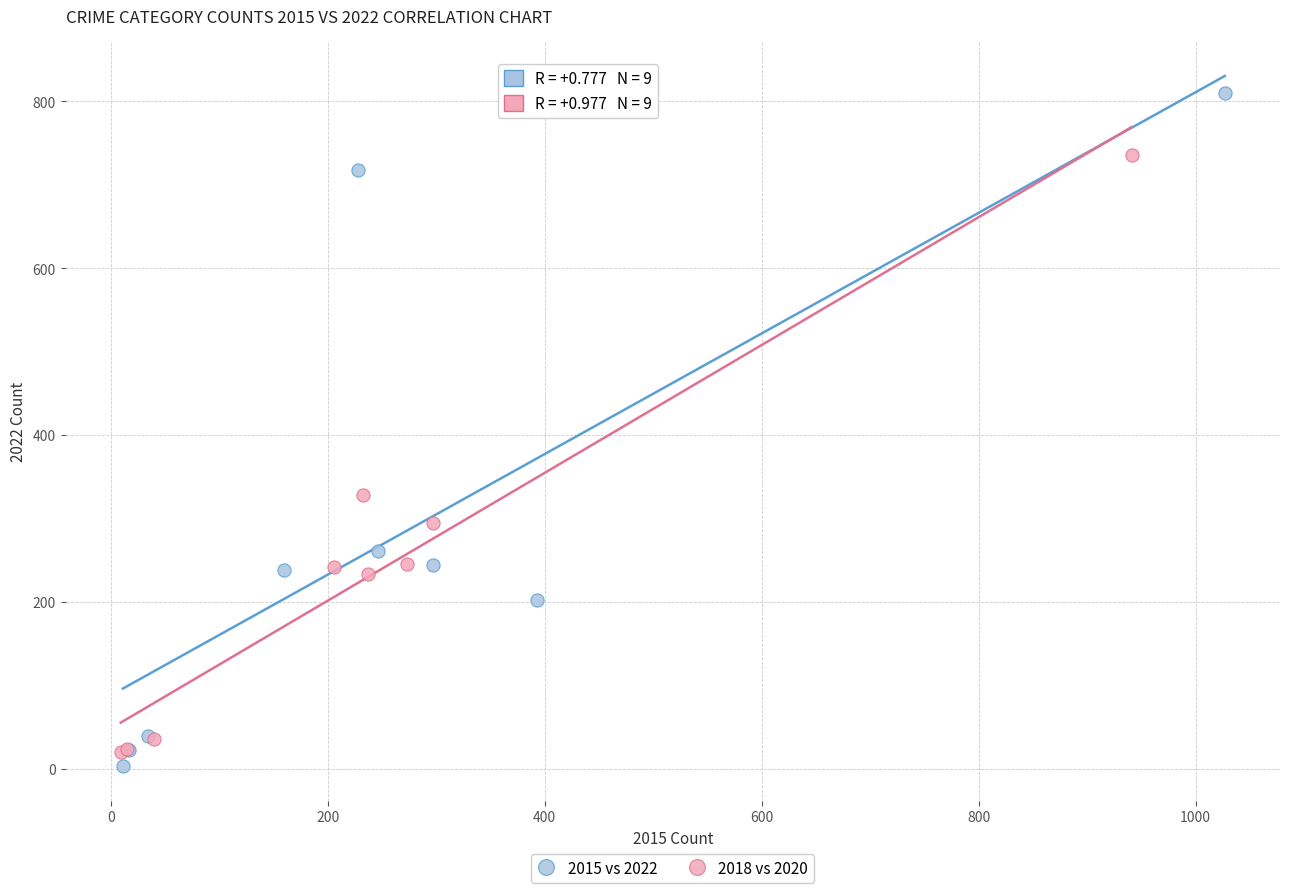

What are all the series names shown in the legend?

2015 vs 2022, 2018 vs 2020